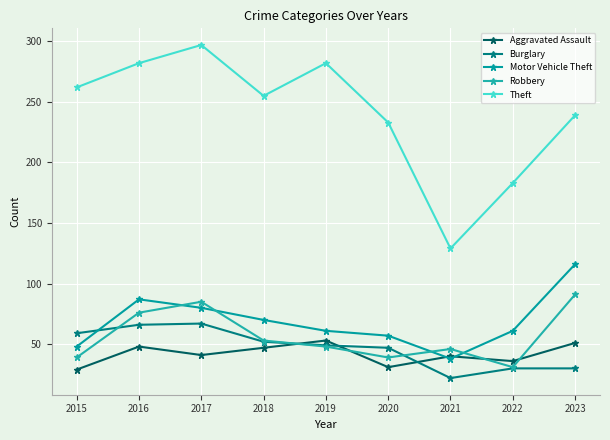

How many interior local peaks does the Robbery series have?

2